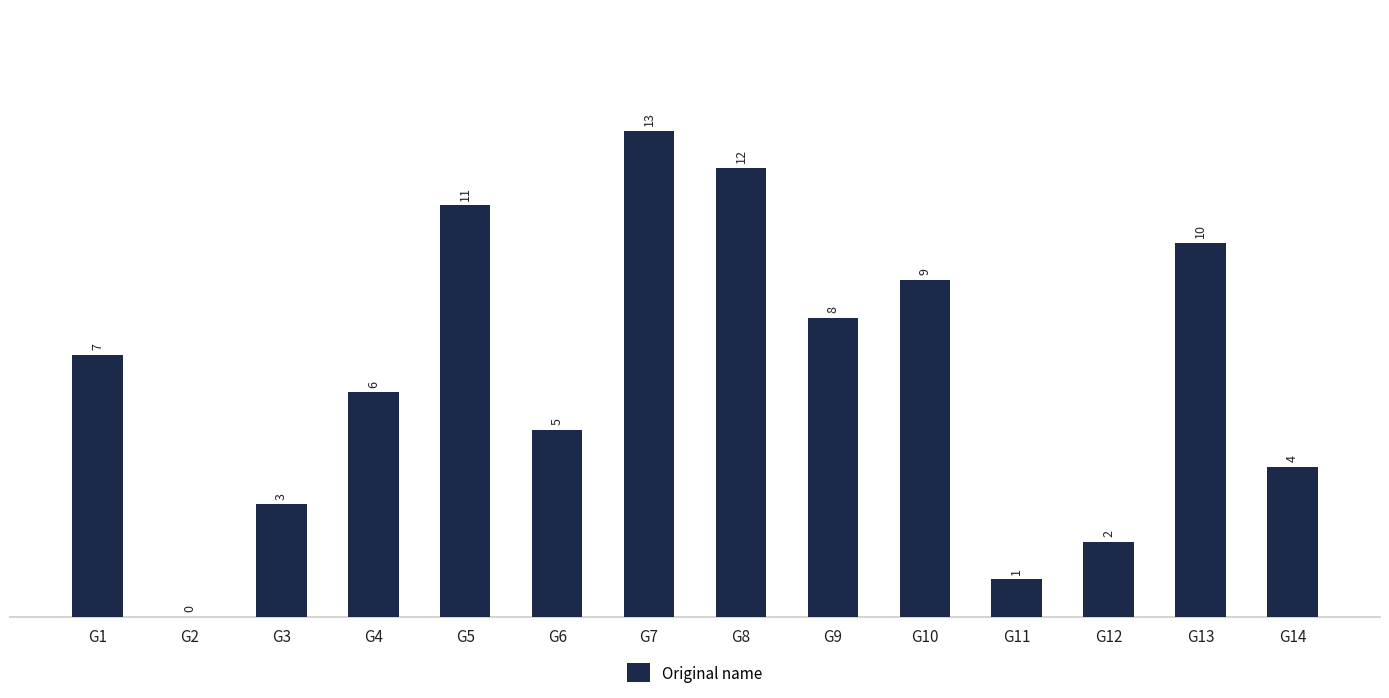

Approximately how many times larger is the value at G13 compared to G6?

2.0